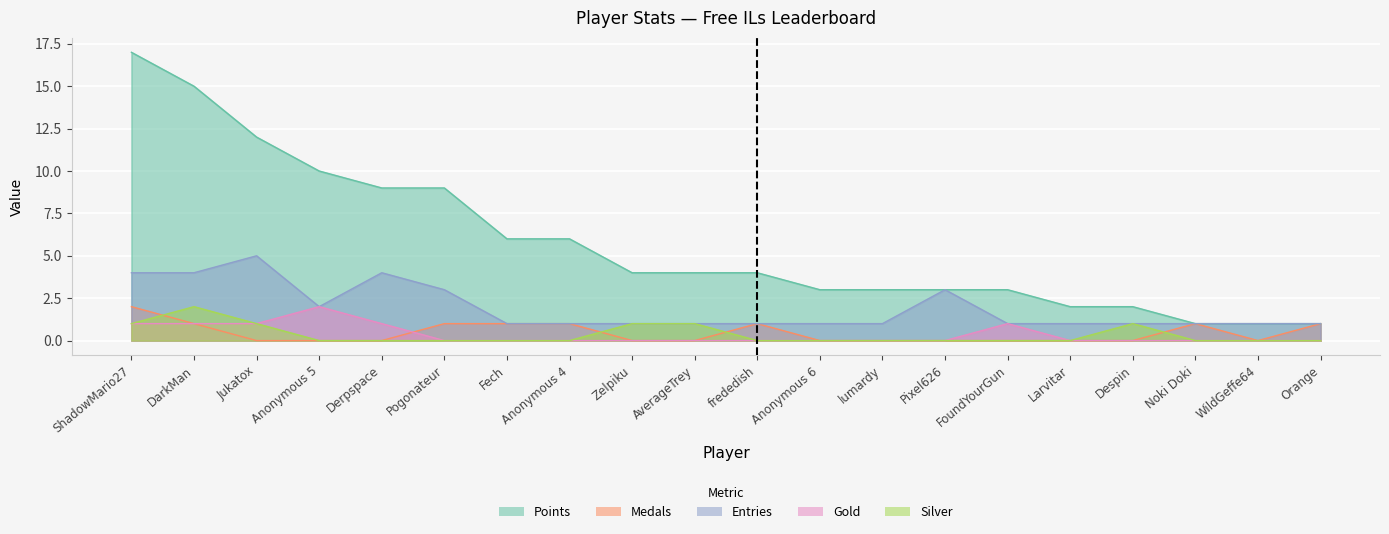

What is the label of the 9th point from the left?

Zelpiku